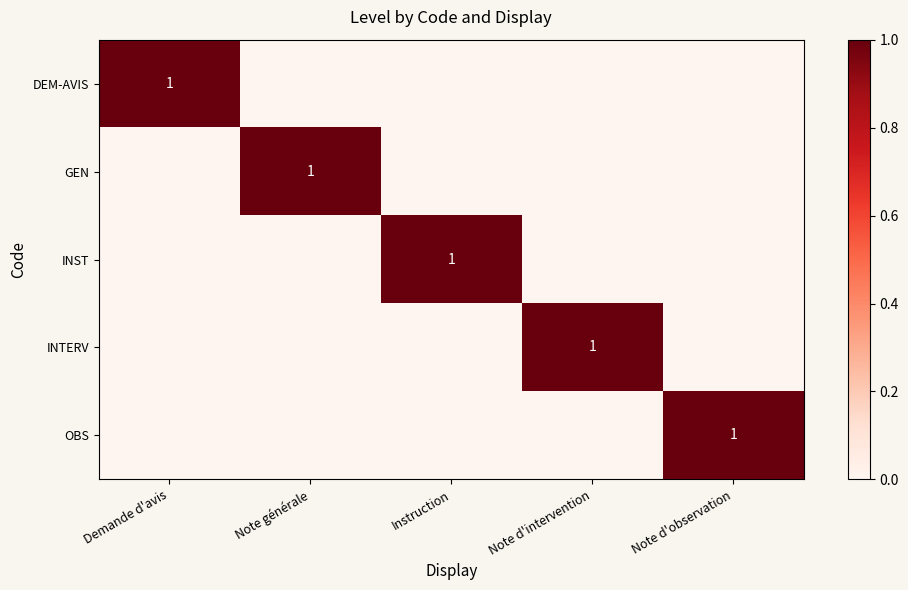

The DEM-AVIS series shows 1 at Demande d'avis. True or false?

True